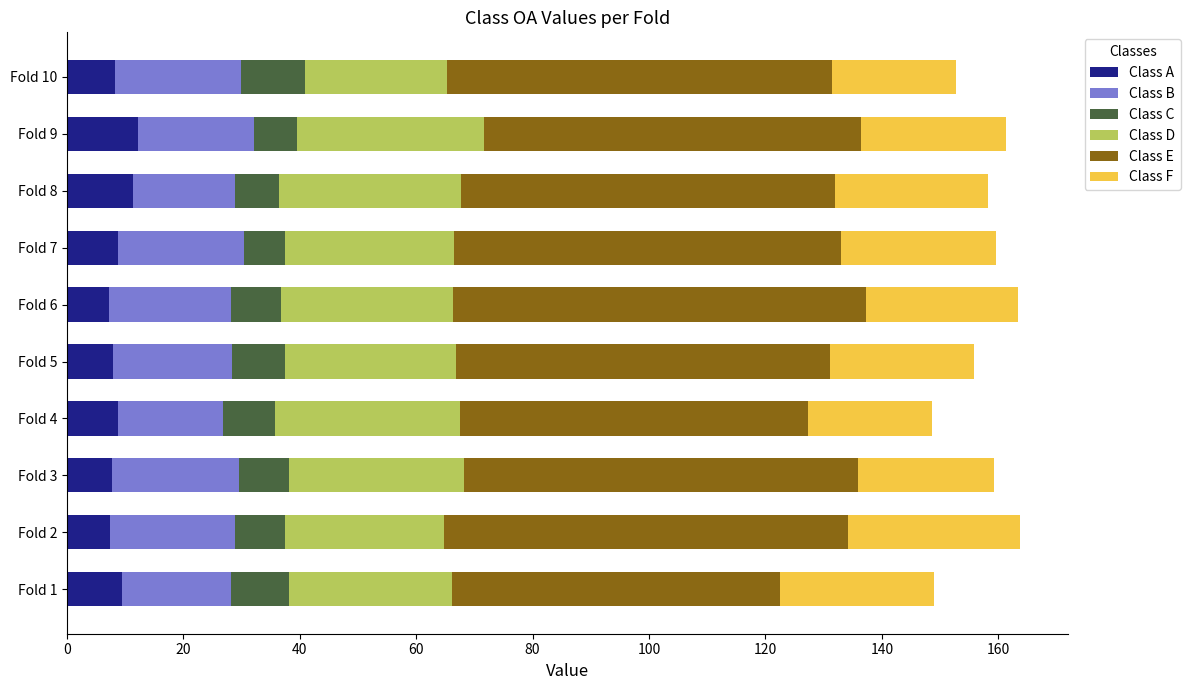

What is the sum of the Class A values at Fold 9 and Fold 6?

19.4